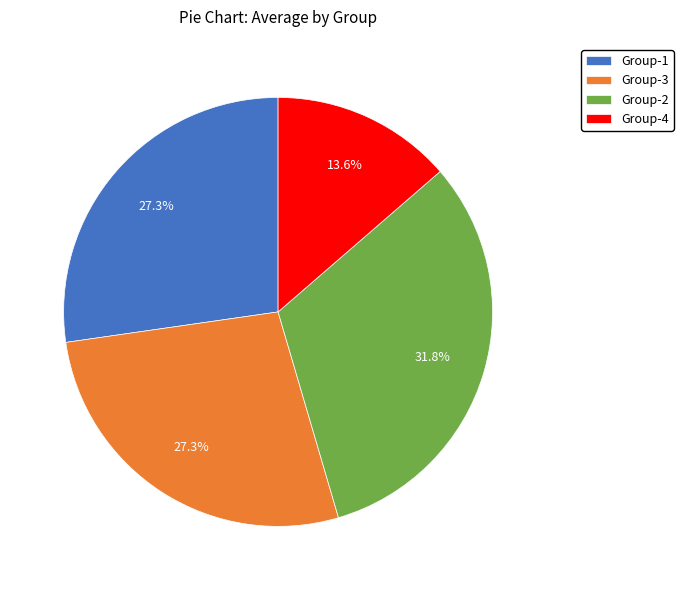

How many slices are in this pie chart?

4